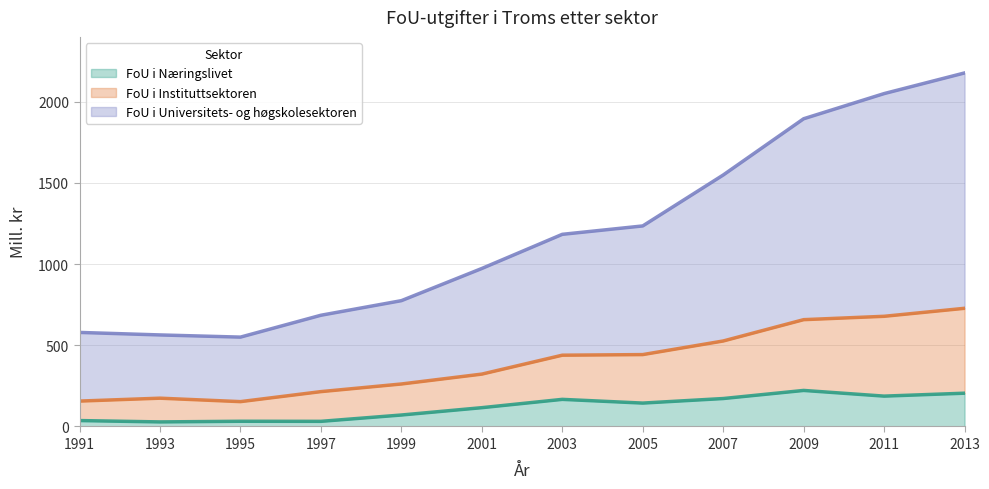

What is the total value across all series at 1999?

775.0